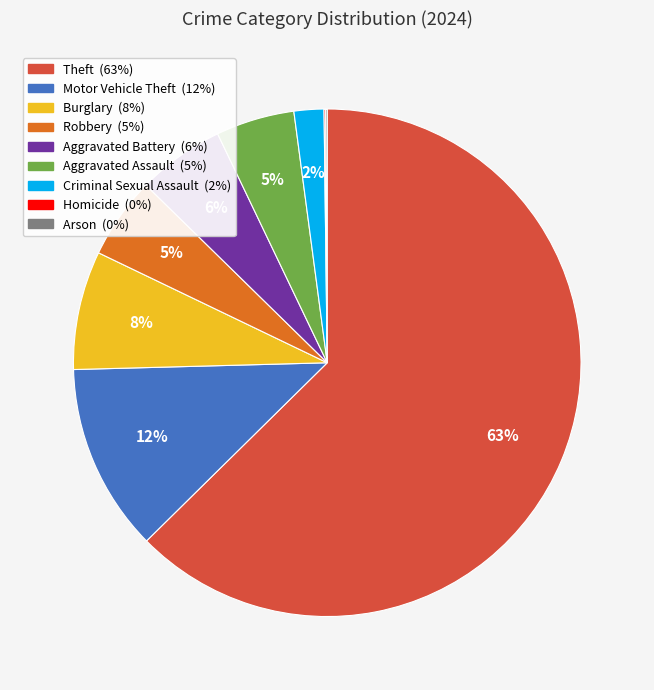

To the nearest percent, what percentage of the pie is Aggravated Battery?

6%